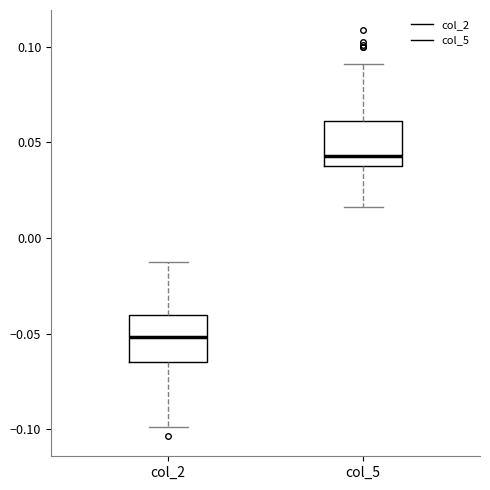

Reading left to right, transcribe this box plot: for each box, give where its median line is, the range the box spans, and where its two whiskers end, as read against the y-axis. The values are not printed on the chart, so give them approximately, as read against the axis.

col_2: median -0.050, box -0.065 to -0.040, whiskers -0.100 to -0.010
col_5: median 0.045, box 0.035 to 0.060, whiskers 0.015 to 0.090